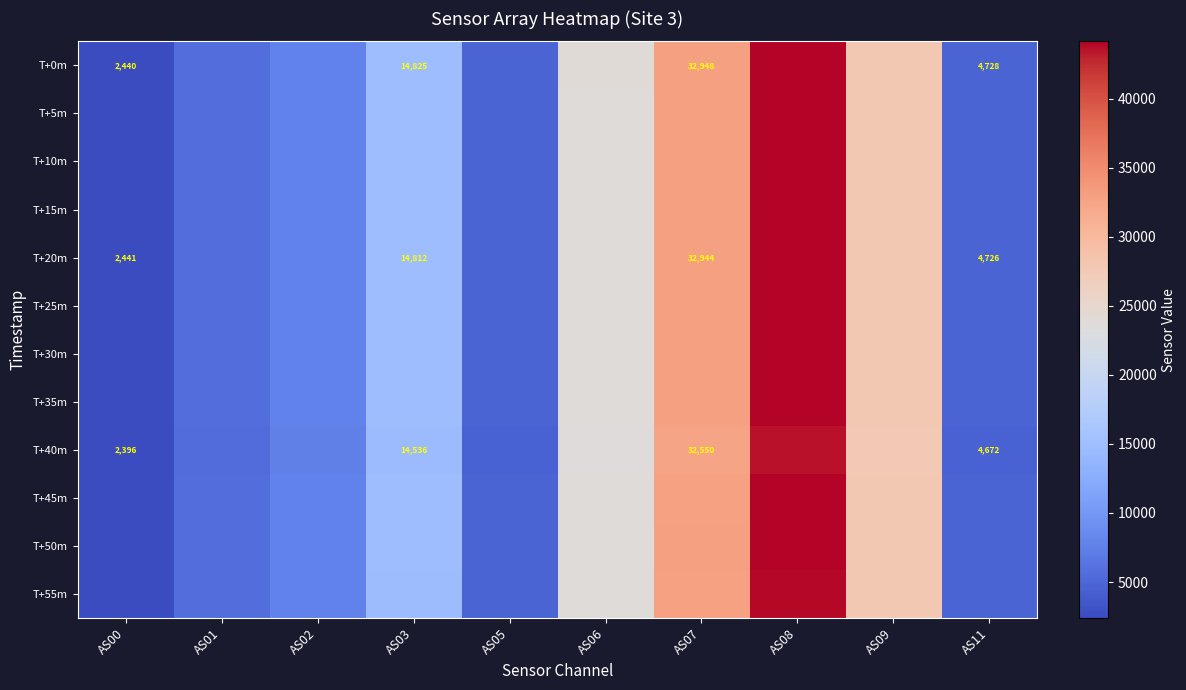

Rank the categories by T+35m value from highest to lowest.

AS08, AS07, AS09, AS06, AS03, AS02, AS01, AS11, AS05, AS00